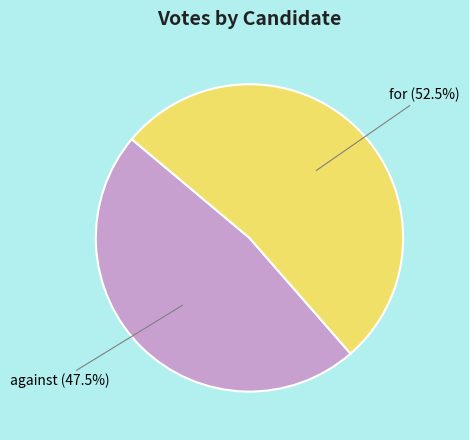

Is there a majority slice in this chart?

Yes